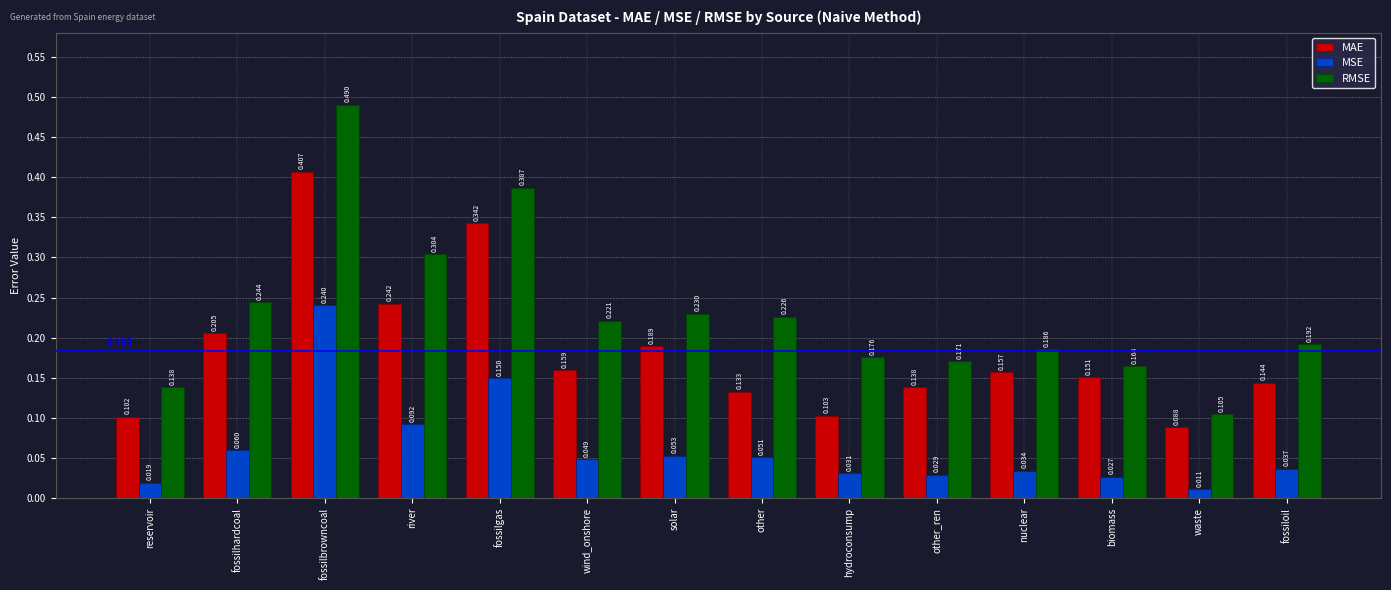

How many series are shown in this chart?

3